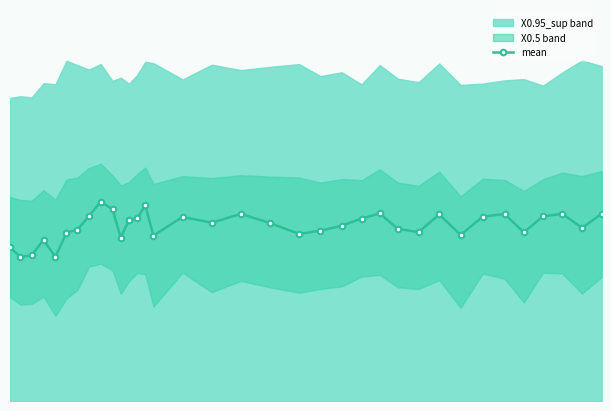

What is the smallest value displayed?

6.2